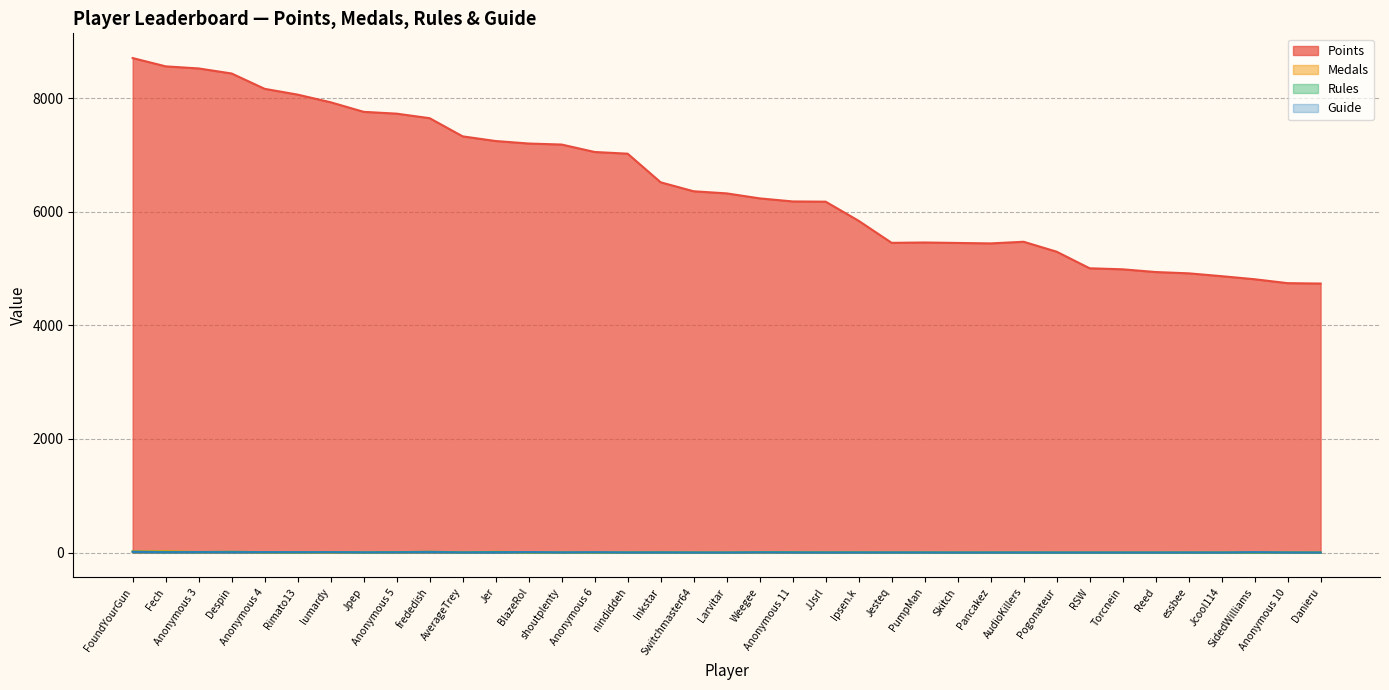

How many lines are shown in the chart?

4